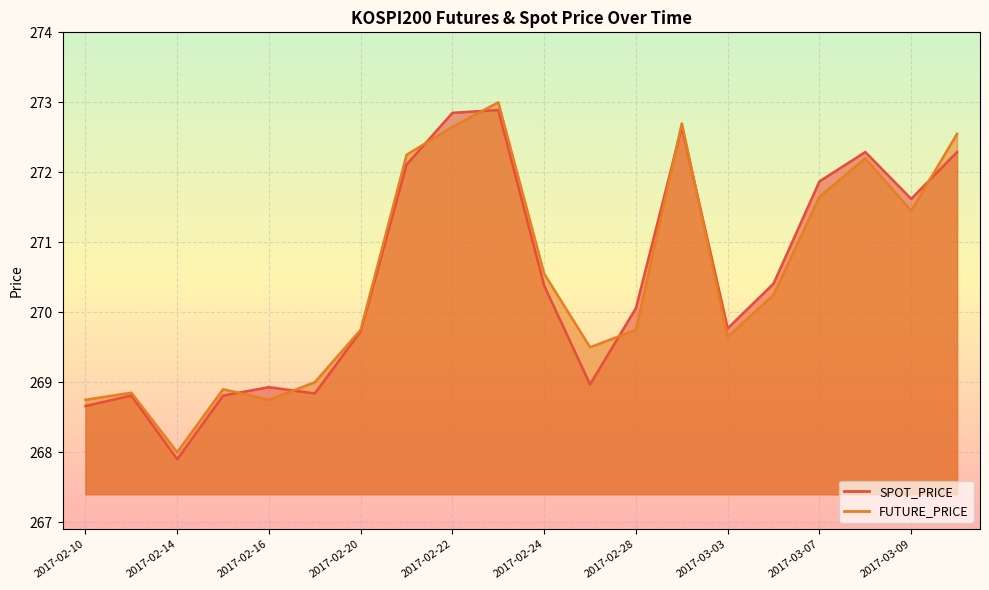

Count the number of data series in this chart.

2